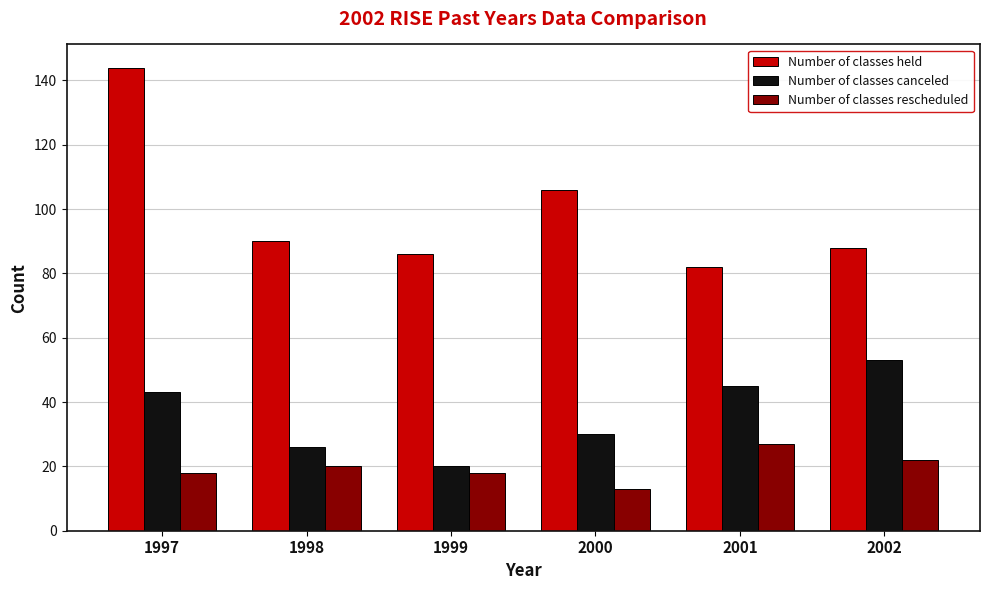

What is the spread (max minus min) of values at 2002?

66